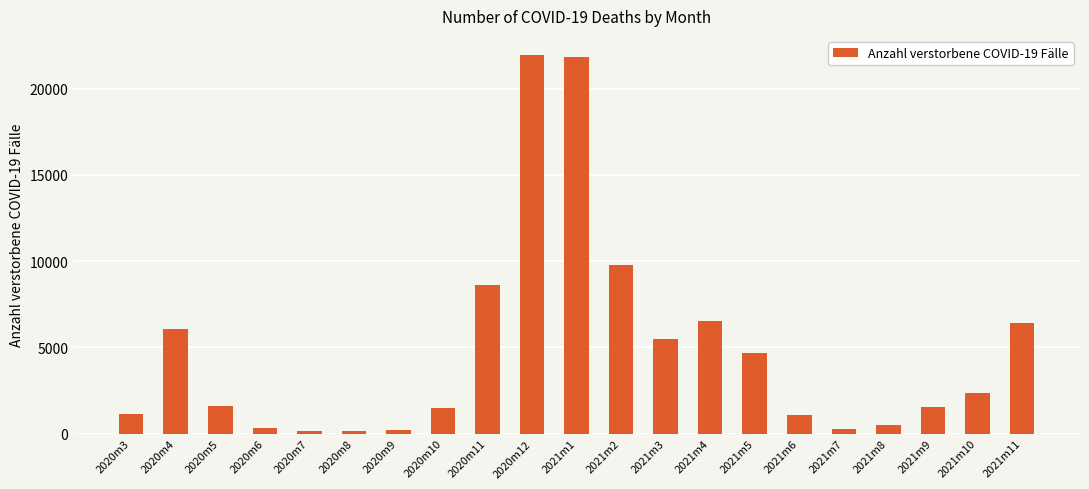

How many distinct data groups are displayed?

1